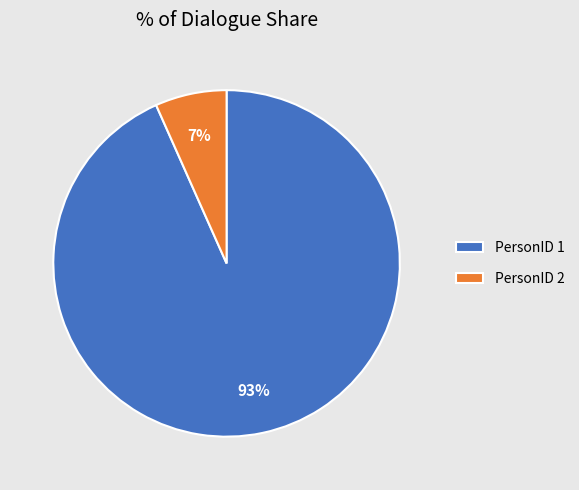

What is the largest slice in the pie chart?

PersonID 1